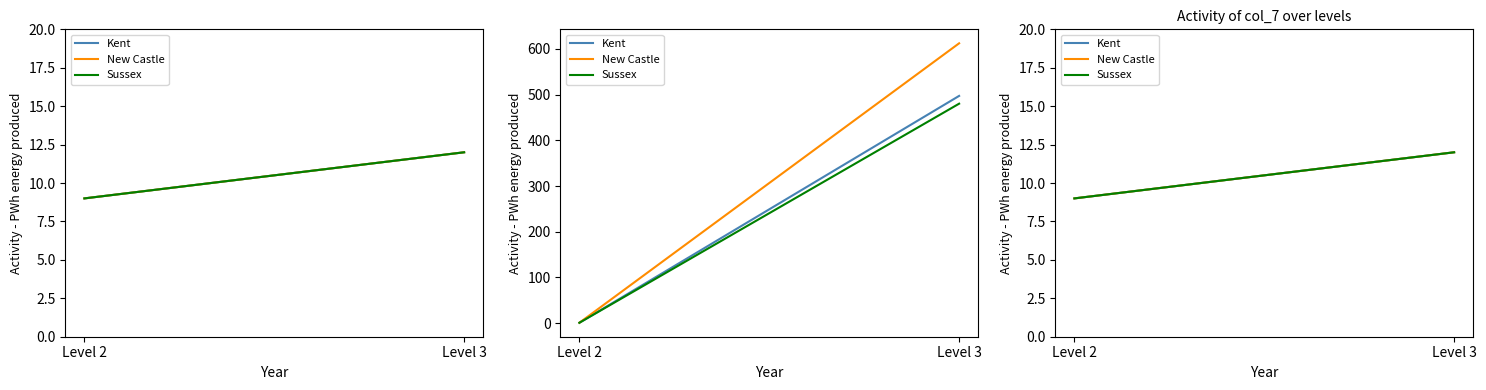

What is the value of the Kent point at the 1st from the left?

9